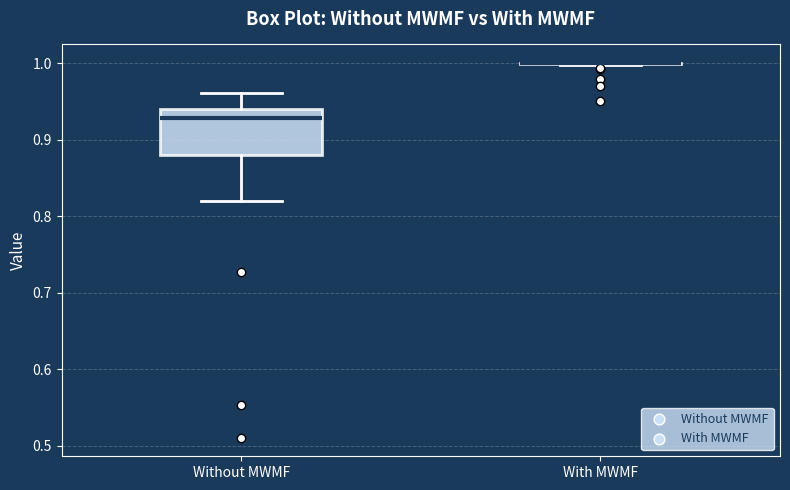

Reading left to right, transcribe this box plot: for each box, give where its median line is, the range the box spans, and where its two whiskers end, as read against the y-axis. The values are not printed on the chart, so give them approximately, as read against the axis.

Without MWMF: median 0.93, box 0.88 to 0.94, whiskers 0.82 to 0.96
With MWMF: box collapsed to a line at 1.00, whiskers 1.00 to 1.00